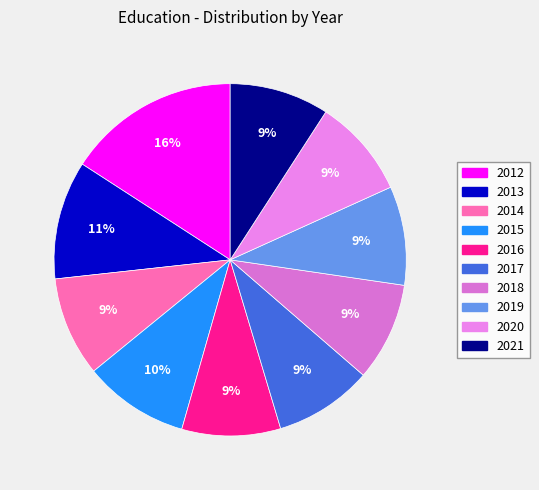

How many segments does this pie chart have?

10